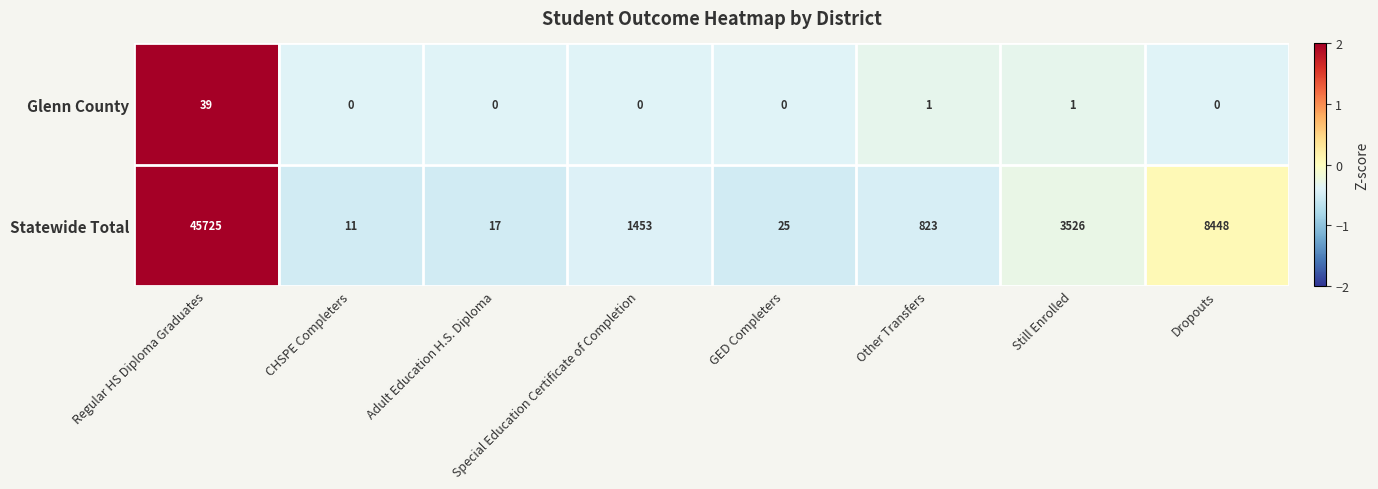

Where does the Statewide Total series first go above 1453?

Regular HS Diploma Graduates